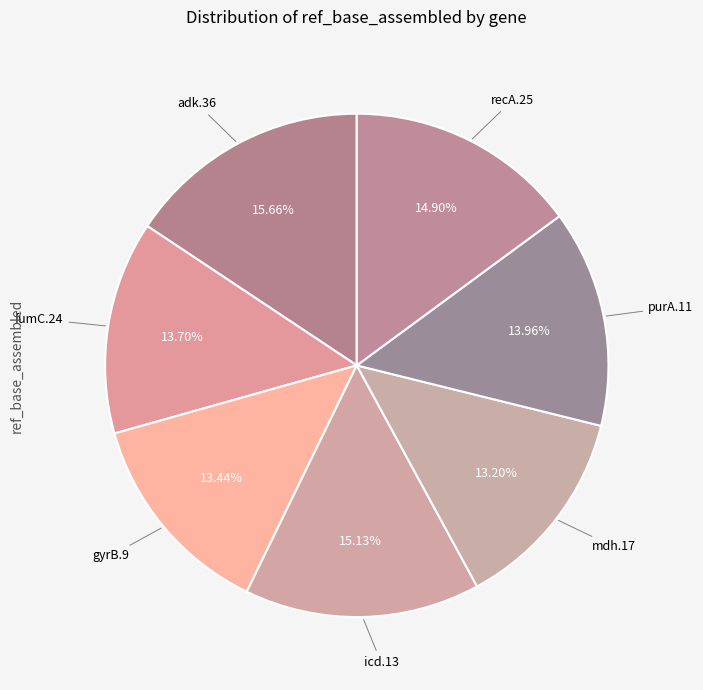

To the nearest percent, what percentage of the pie is gyrB.9?

13%